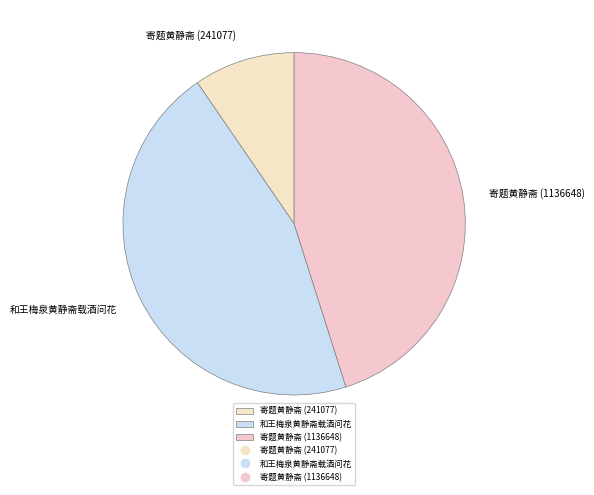

Does 和王梅泉黄静斋载酒问花 represent more than half of the total?

No